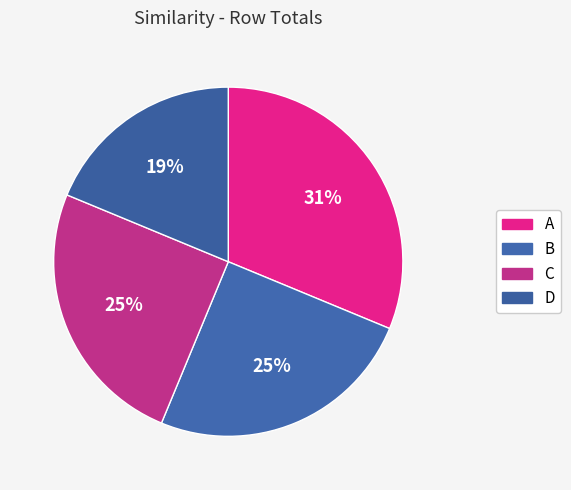

Count the number of slices in the pie.

4